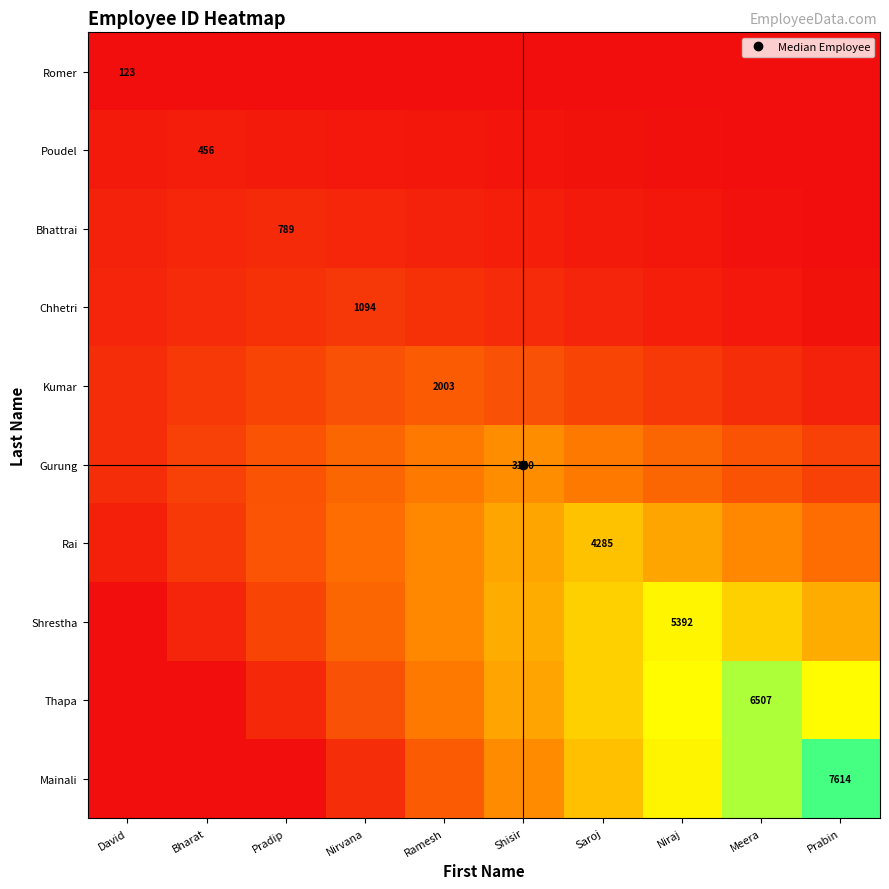

What is the approximate value of Thapa at Shisir?

3634.2